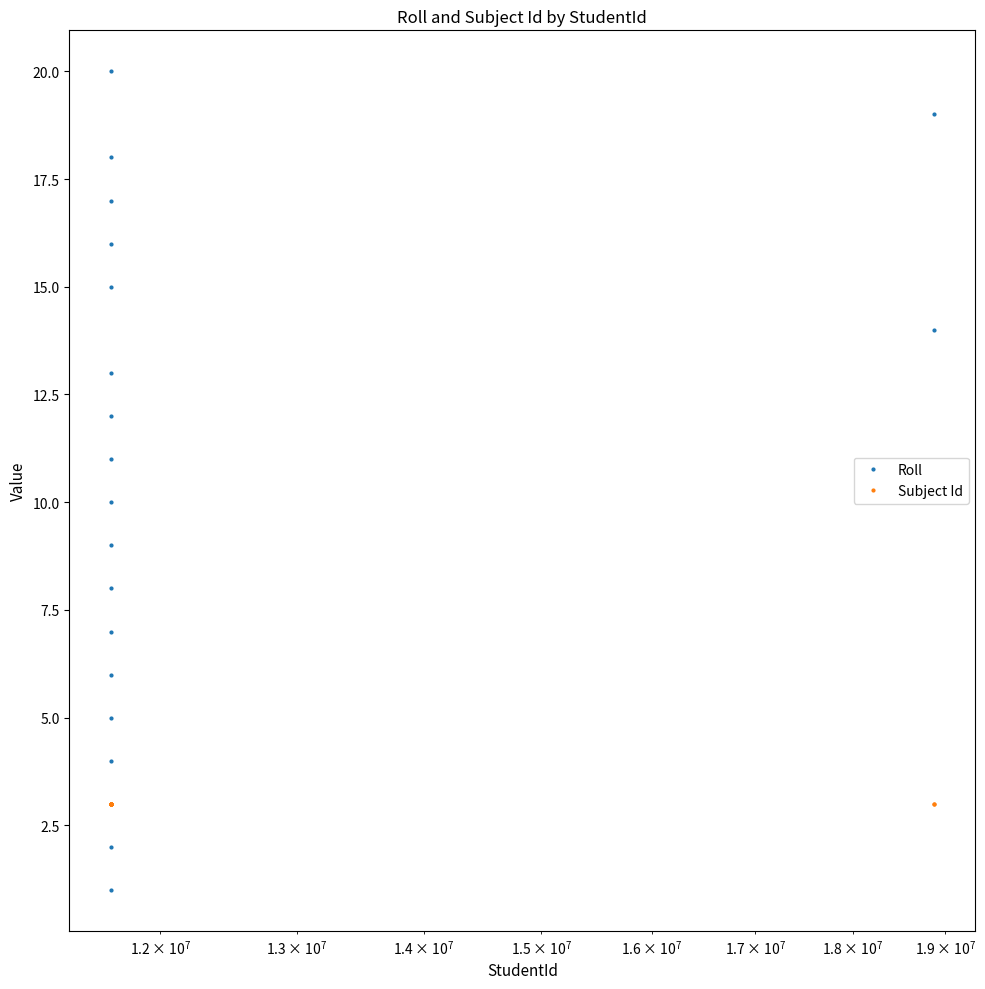

Which series has the largest total across all categories?

Roll